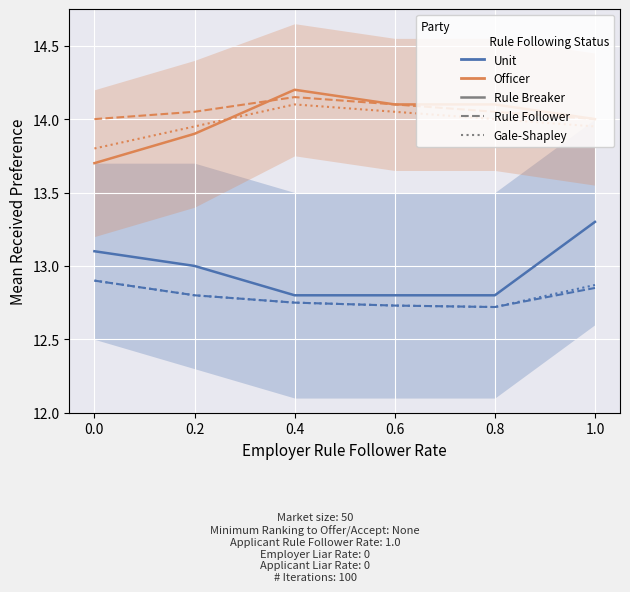

At which label is Unit closest to 13?

0.2